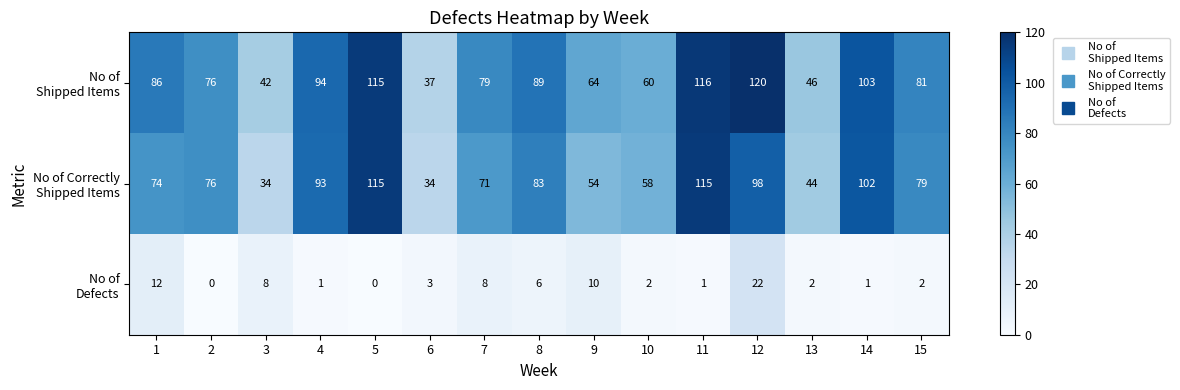

Which category has the highest value across all series?

12